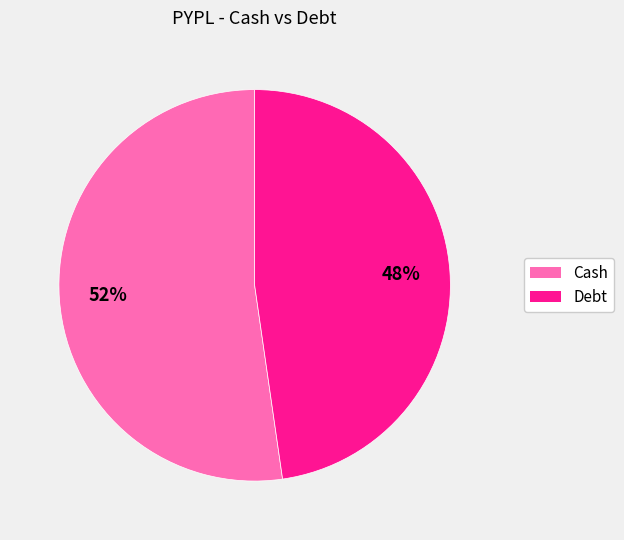

Combined, do Cash and Debt account for over 50%?

Yes